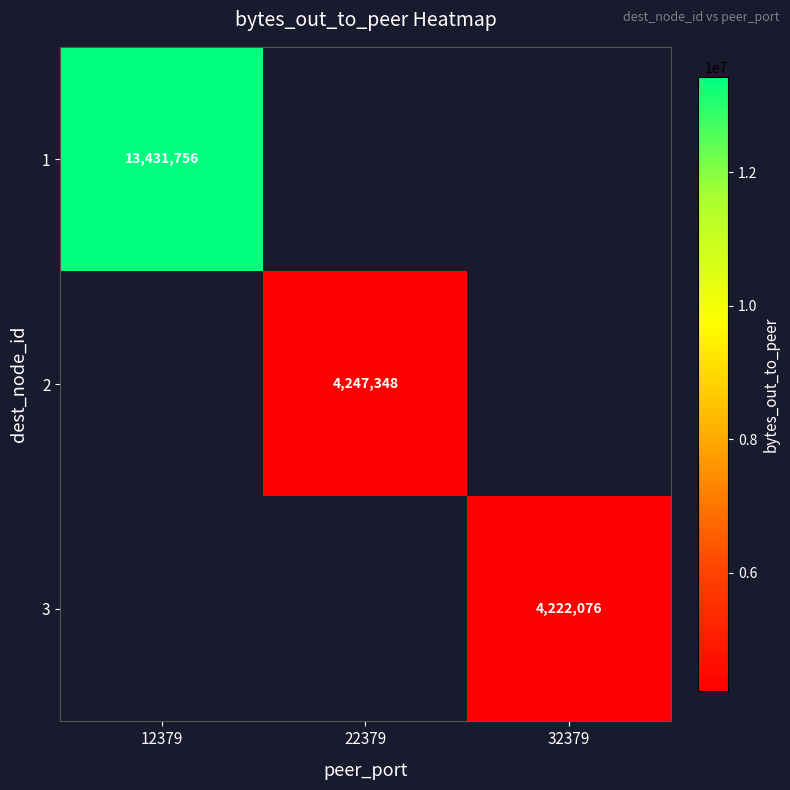

The 1 series shows 20917803 at 12379. True or false?

False